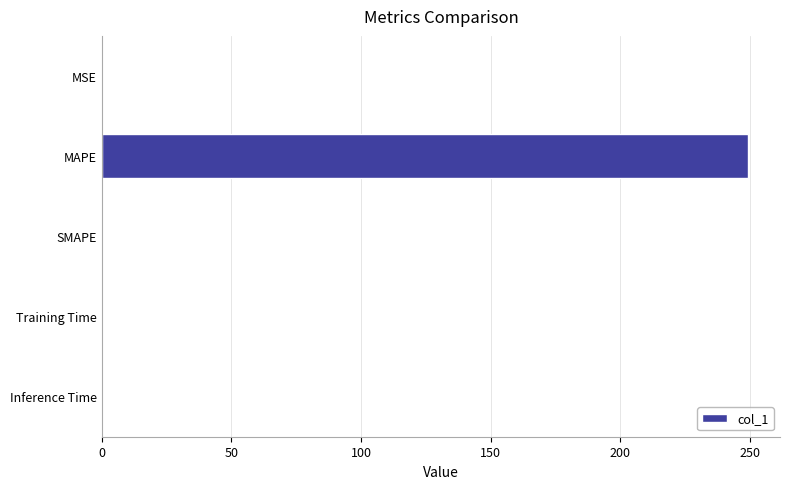

Count the number of data series in this chart.

1